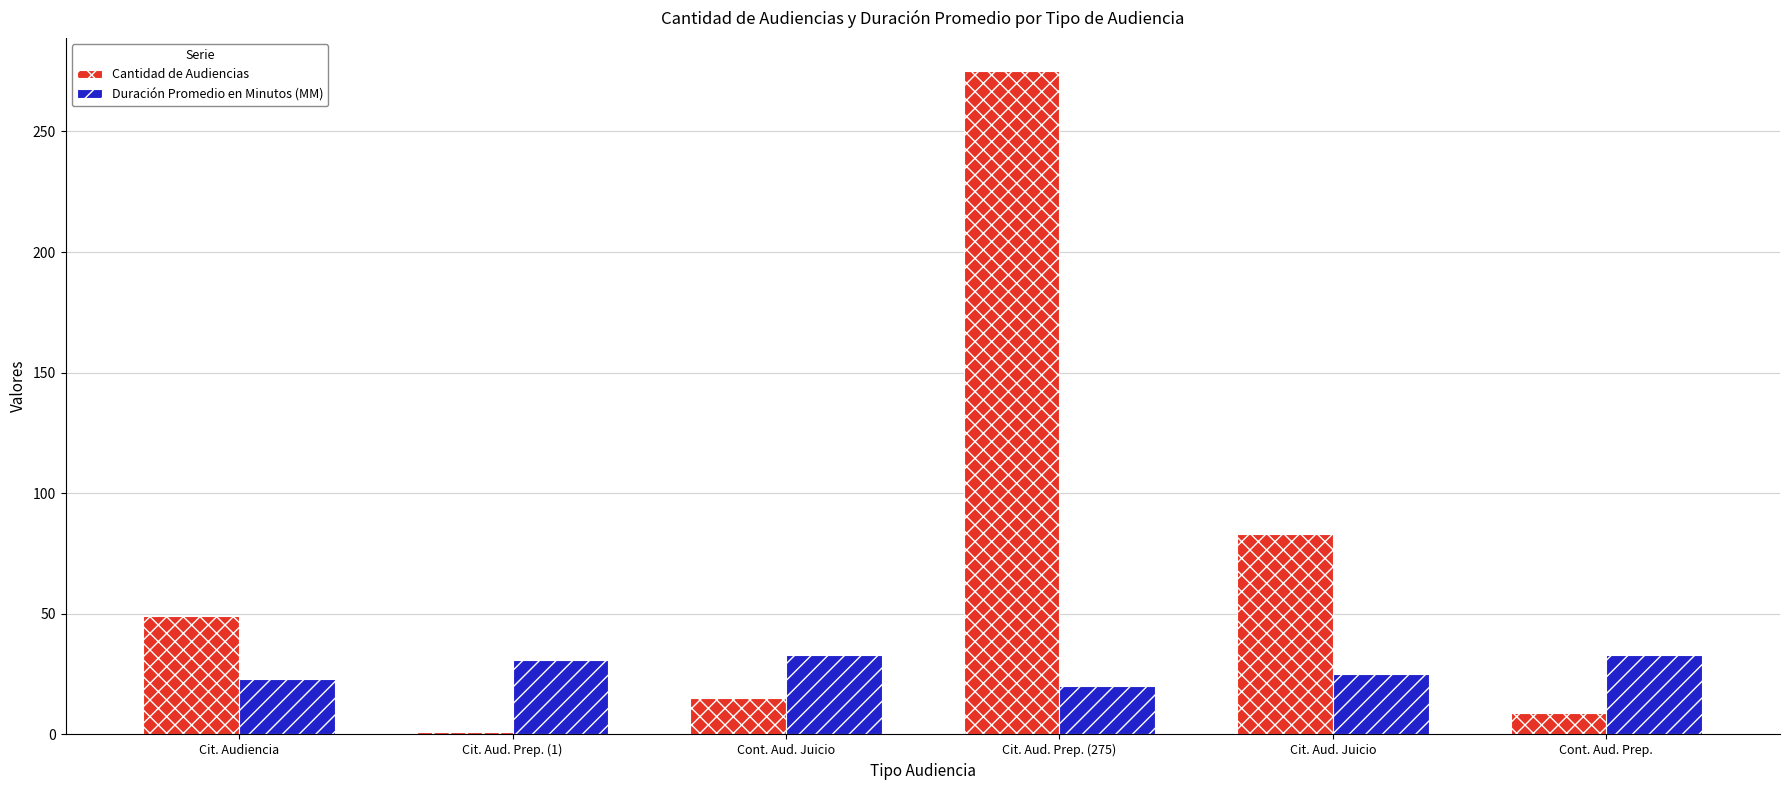

At which category is the sum across all series the highest?

Cit. Aud. Prep. (275)